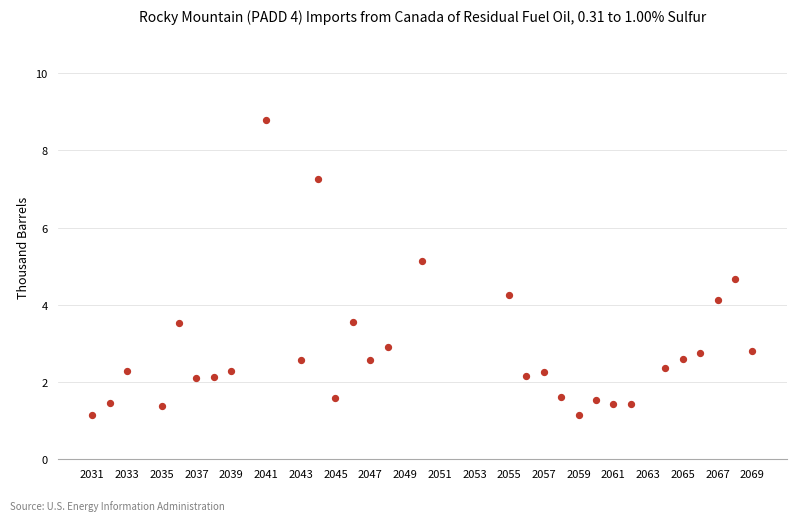

What is the range of Y values (max minus min)?

7.6